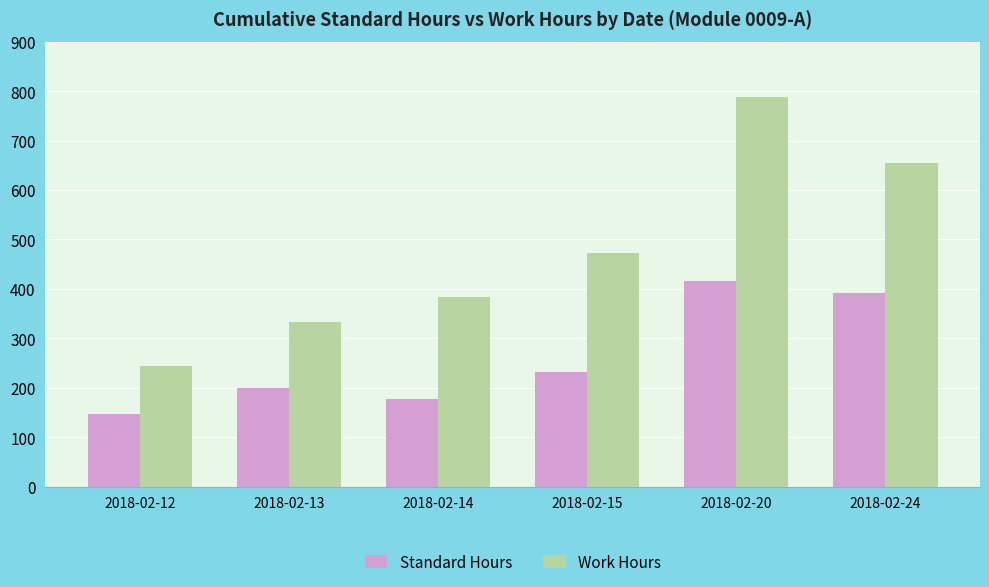

Where is Standard Hours nearest to the value 281?

2018-02-15